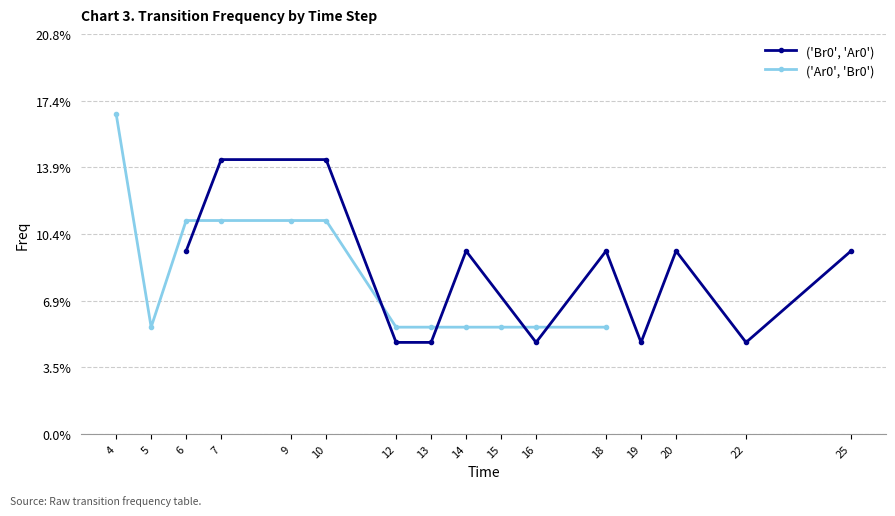

Reading left to right, what are all the values shown in this chart?

('Br0', 'Ar0'): 0.1	0.1	0.1	0.0	0.0	0.1	0.0	0.1	0.0	0.1	0.0	0.1
('Ar0', 'Br0'): 0.2	0.1	0.1	0.1	0.1	0.1	0.1	0.1	0.1	0.1	0.1	0.1